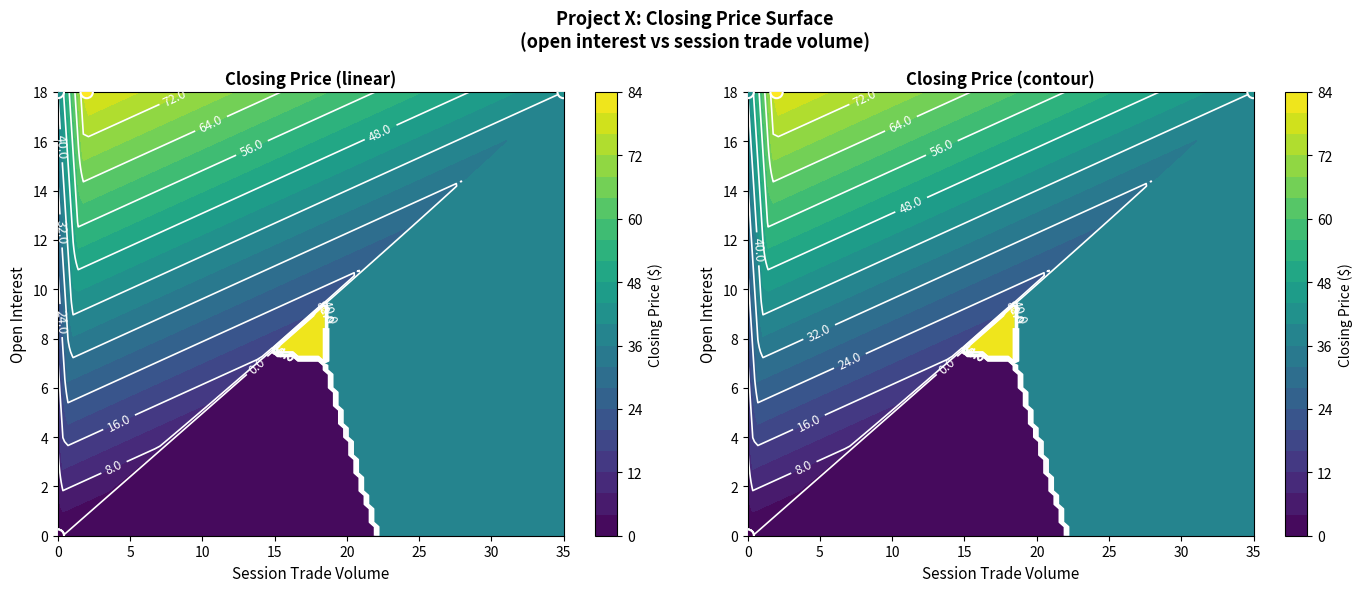

How many data points does each series have?

7